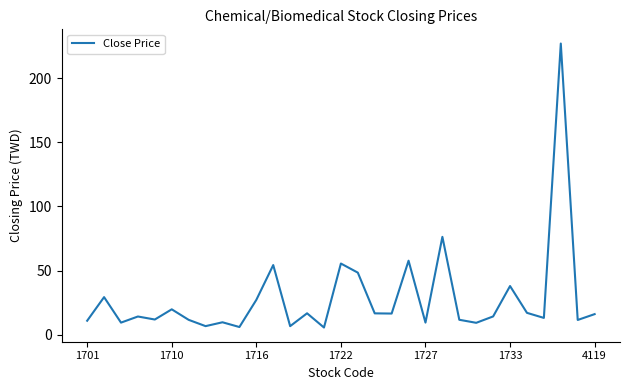

What is the minimum value shown in the chart?

5.6